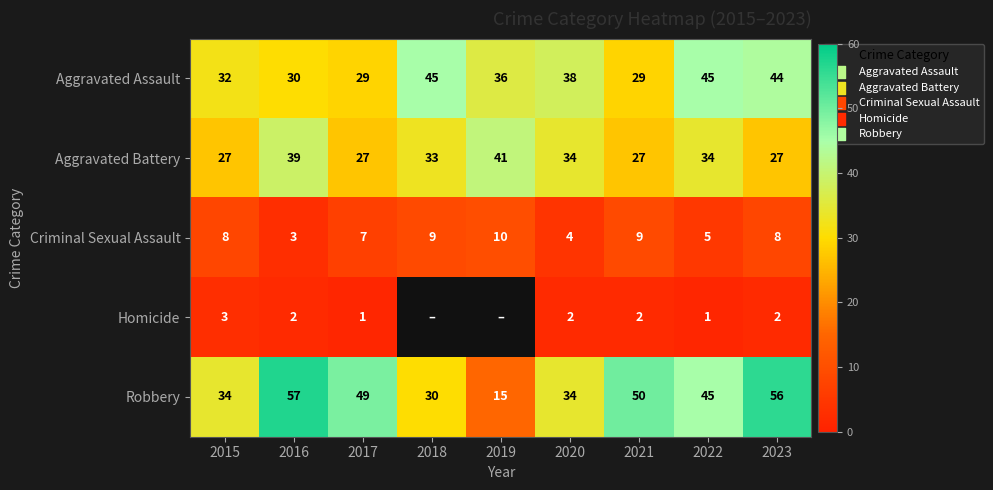

At 2016, list the series in order from smallest to largest.

Homicide, Criminal Sexual Assault, Aggravated Assault, Aggravated Battery, Robbery